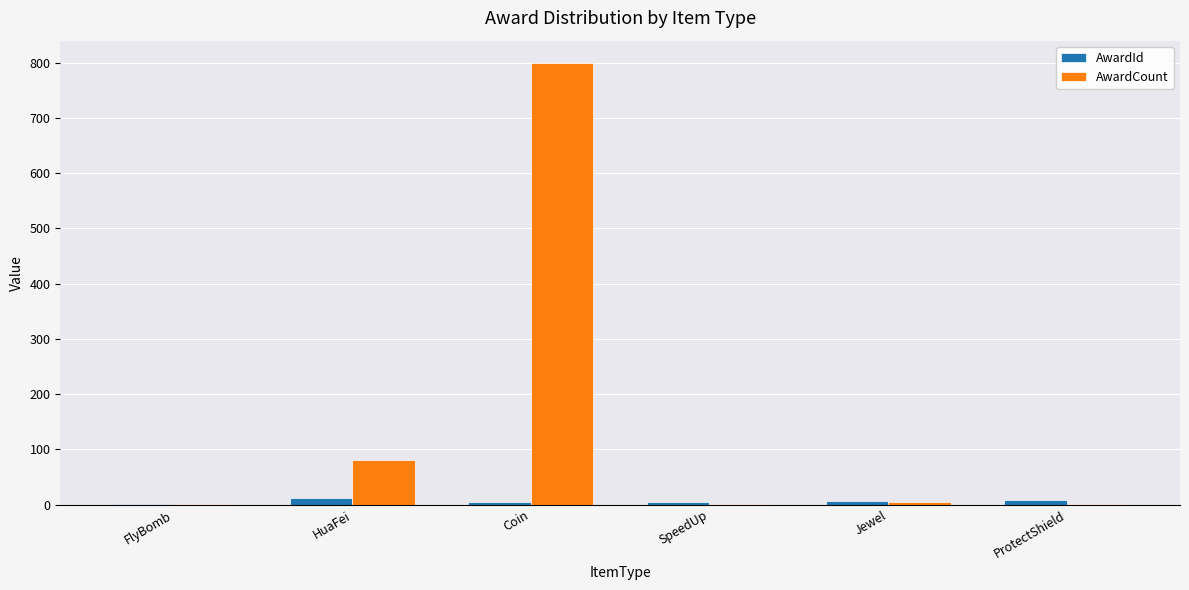

What is the maximum value shown in the chart?

800